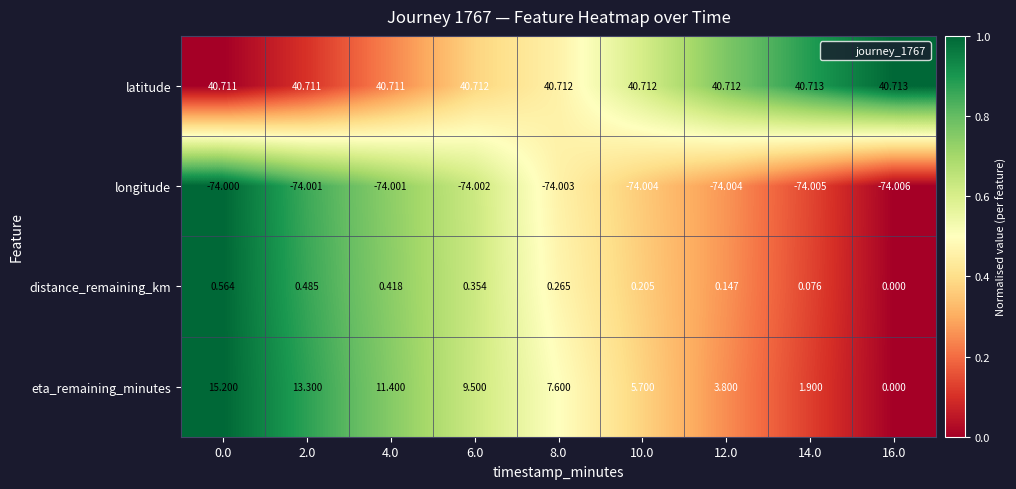

Which series changed the most between 8.0 and 16.0?

eta_remaining_minutes